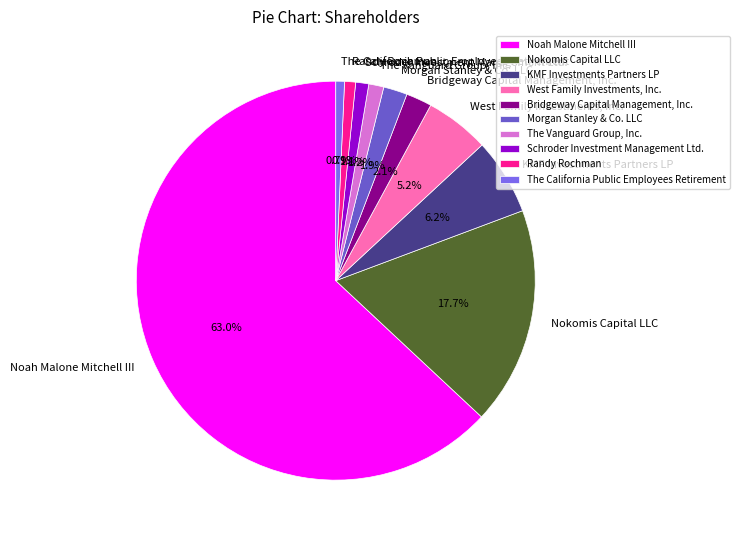

To the nearest percent, what percentage of the pie is West Family Investments, Inc.?

5%